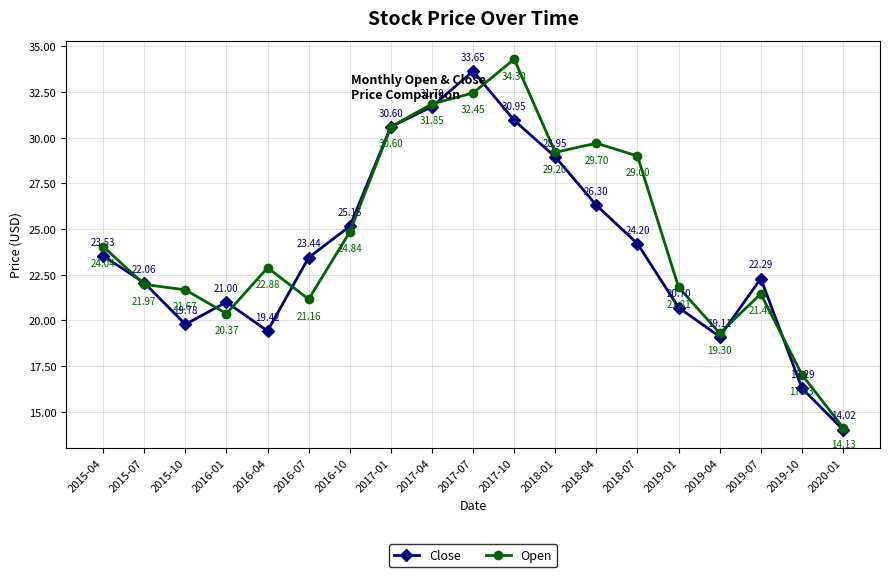

List the series in order of their peak value, lowest first.

Close, Open